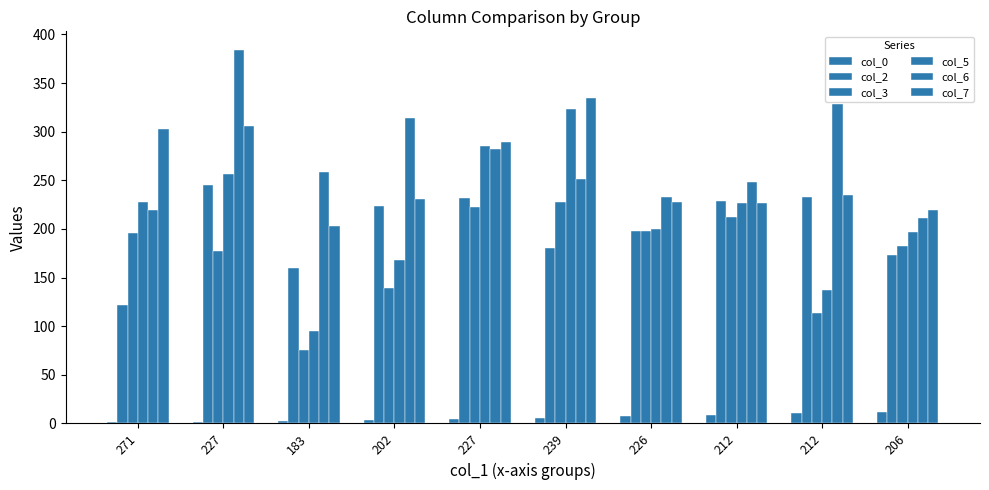

What is the sum of the col_7 values at 183 and 202?

434